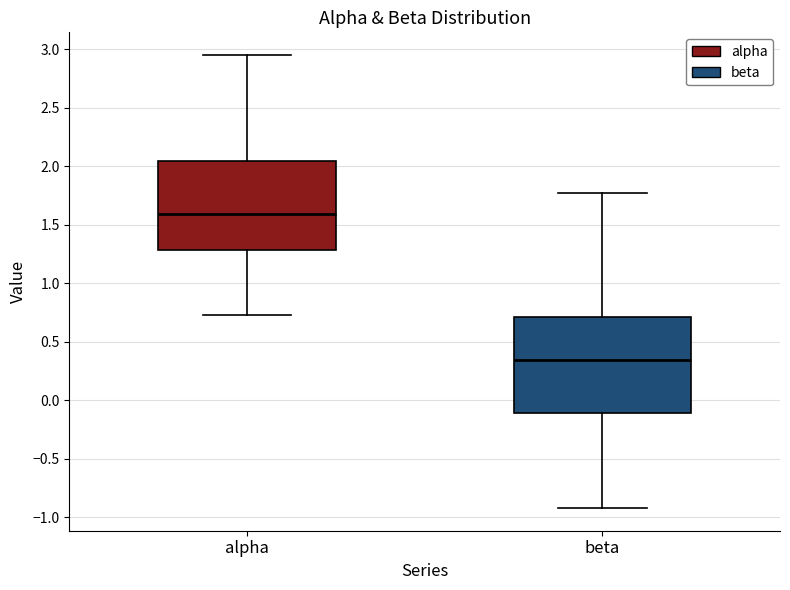

Which box's median line is the lowest?

beta